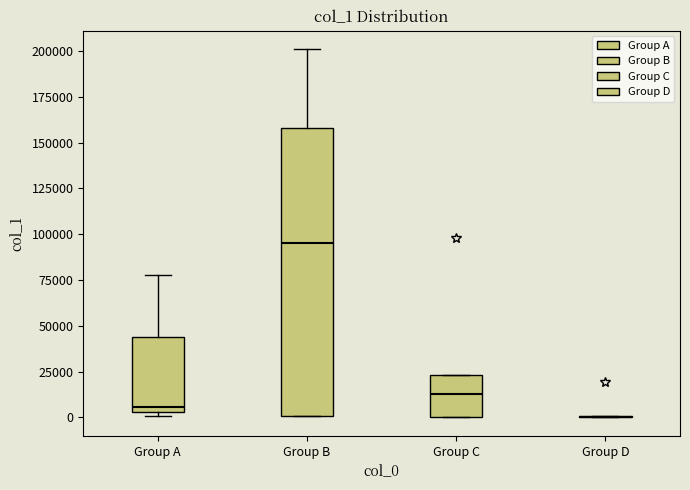

Reading left to right, read every box against the y-axis: the position of its median line, the range the box covers, and the ends of its whiskers. The values are not printed on the chart, so give them approximately, as read against the axis.

Group A: median 5000 (just above the box's lower edge), box 5000 to 45000, whiskers 0 to 80000
Group B: median 95000, box 0 to 160000, whiskers 0 to 200000
Group C: median 15000, box 0 to 25000, whiskers 0 to 25000
Group D: box collapsed to a line at 0, whiskers 0 to 0